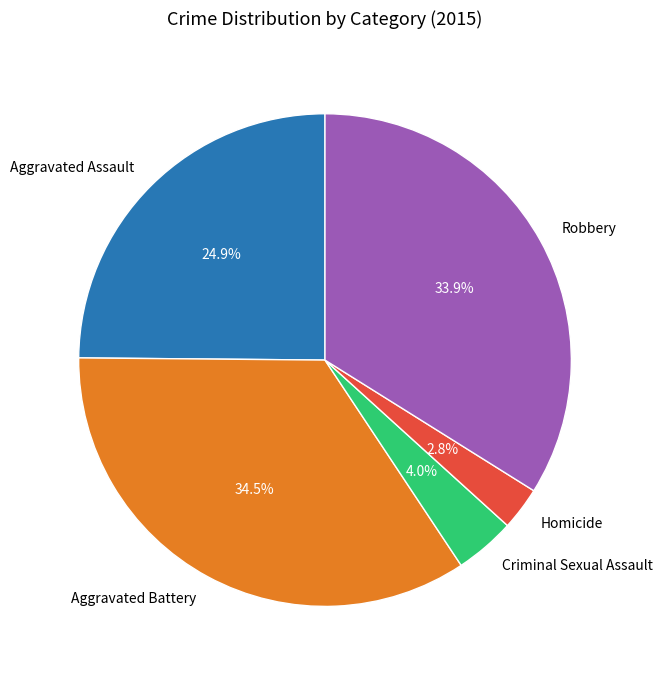

Does Homicide account for over 50% of the chart?

No